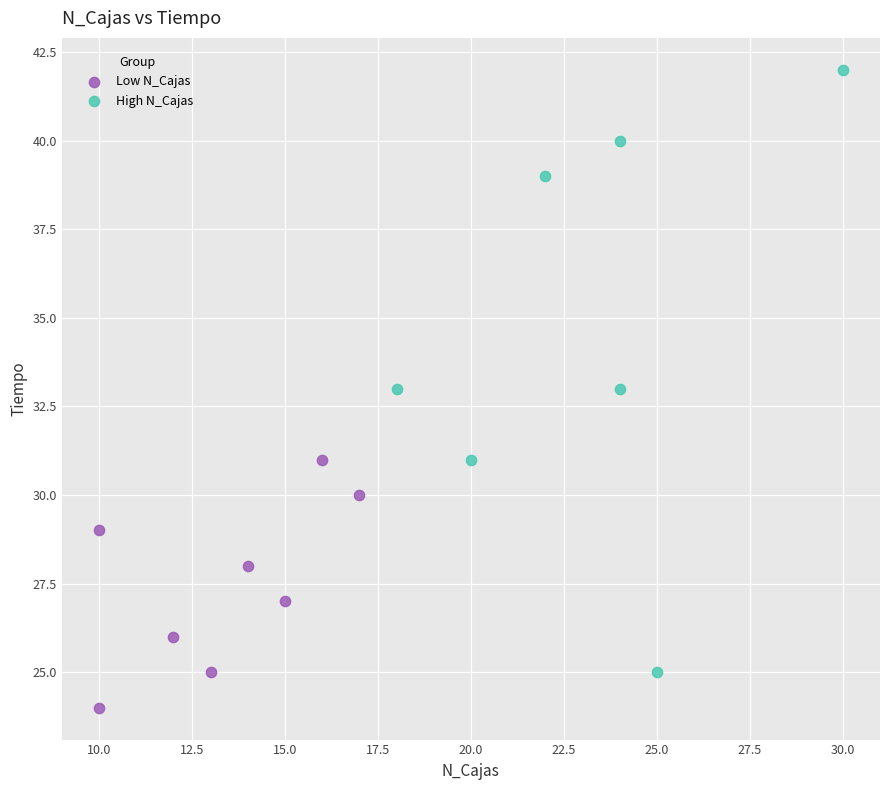

What are all the series names shown in the legend?

Low N_Cajas, High N_Cajas